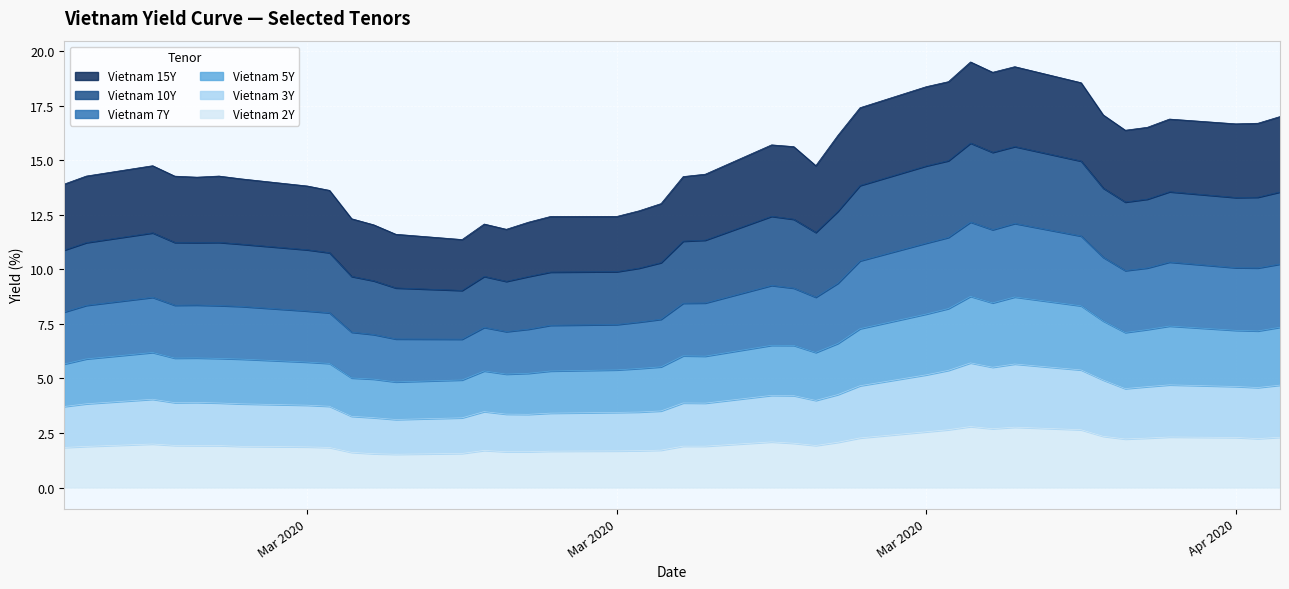

The value of Vietnam 2Y at Mar 2020 is 0.6. True or false?

False